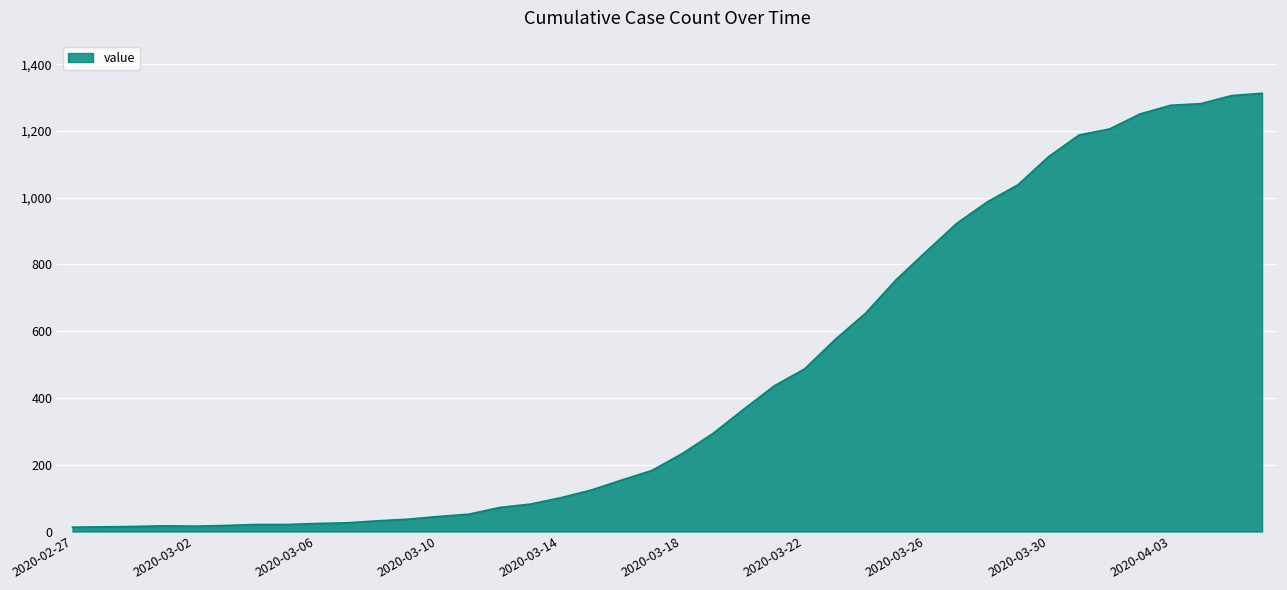

What is the difference between the maximum and minimum values?

1300